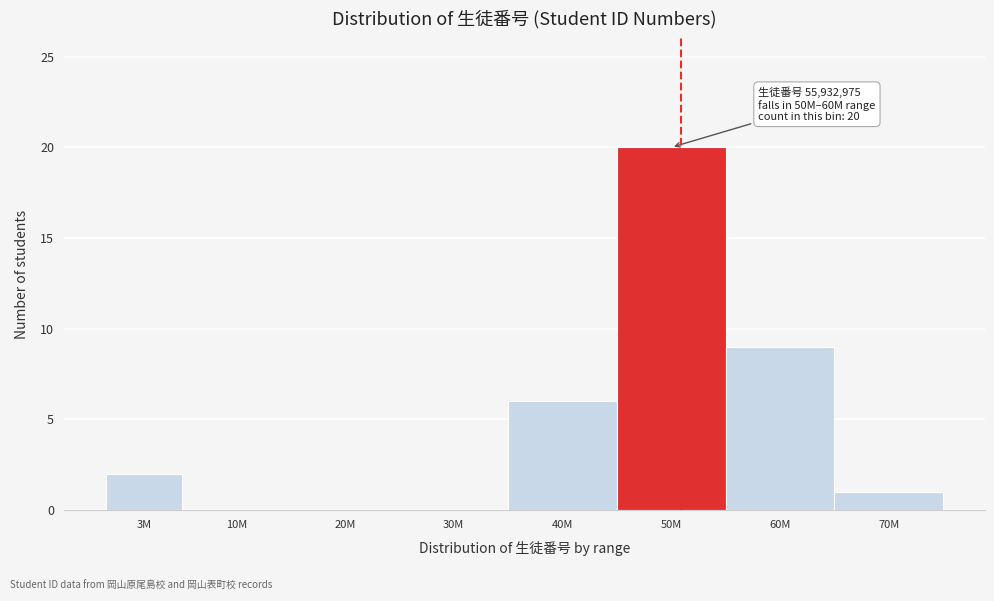

Reading right to left, extract all data points from this chart.

70M=1	60M=9	50M=20	40M=6	30M=0	20M=0	10M=0	3M=2